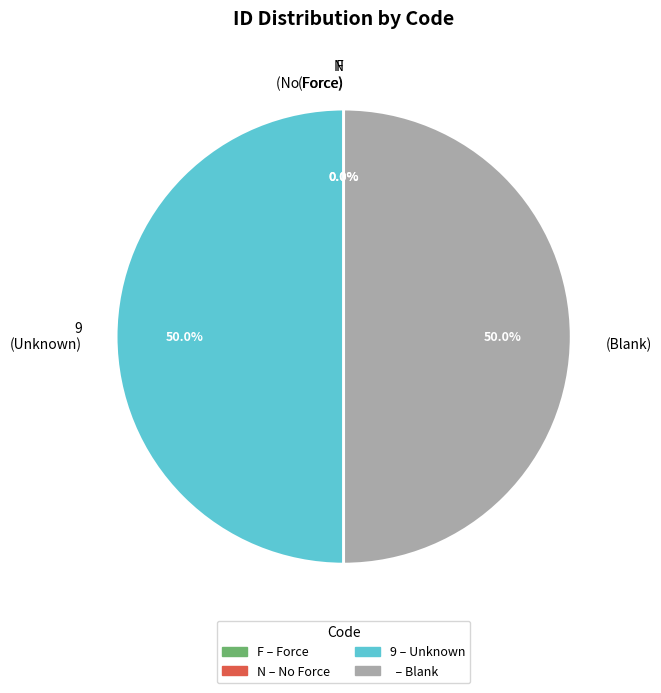

Approximately how many times larger is the value at (Blank) compared to 9 (Unknown)?

1.0